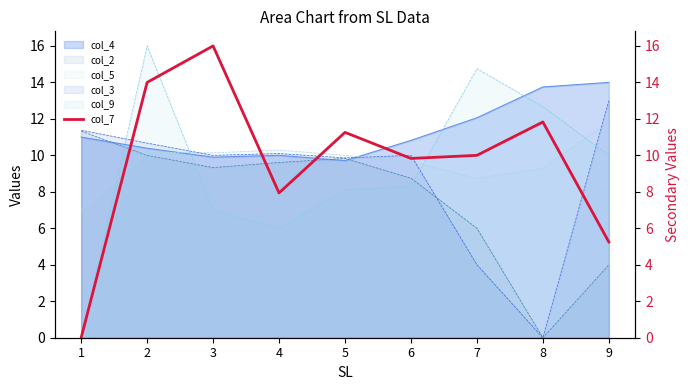

The value of col_5 at 5 is 18.0. True or false?

False